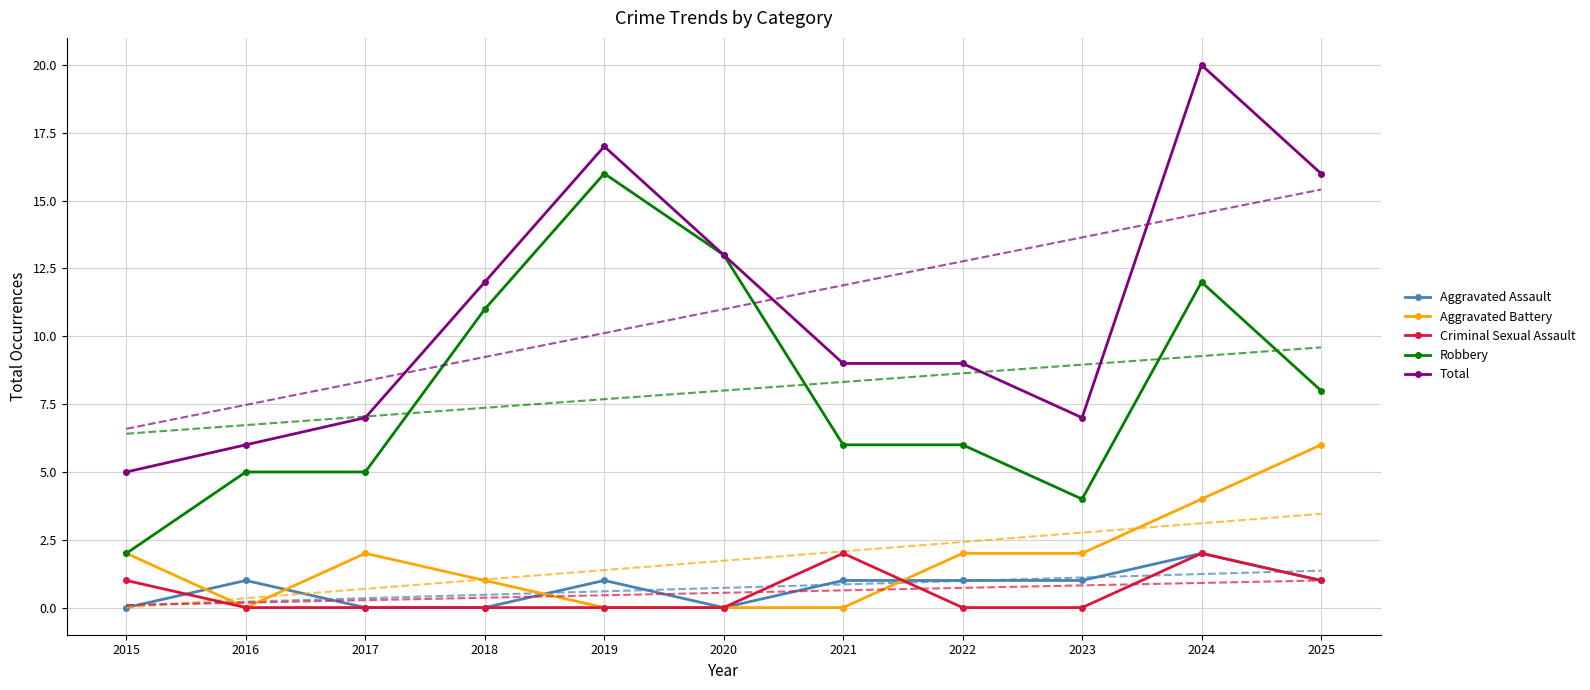

Is it true that Robbery equals 20 at 2024?

False